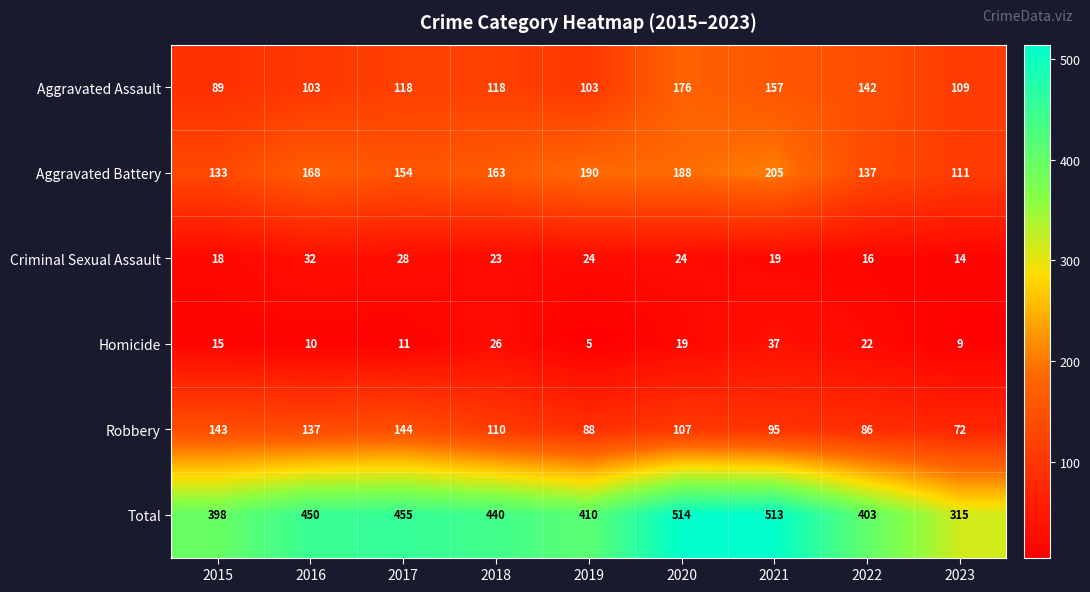

What is the difference between the second highest and second lowest values in the Criminal Sexual Assault series?

12